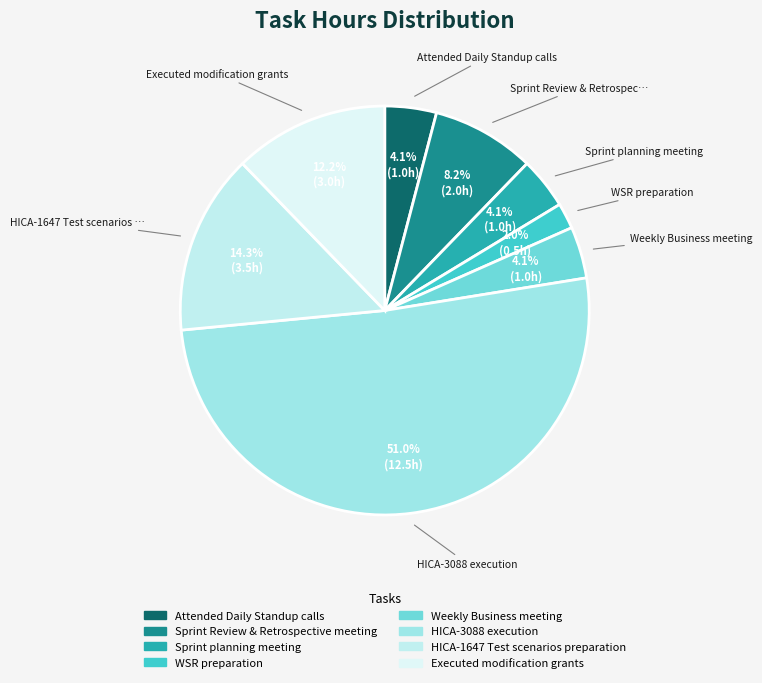

To the nearest percent, what is the difference between the largest and smallest slice percentages?

49%